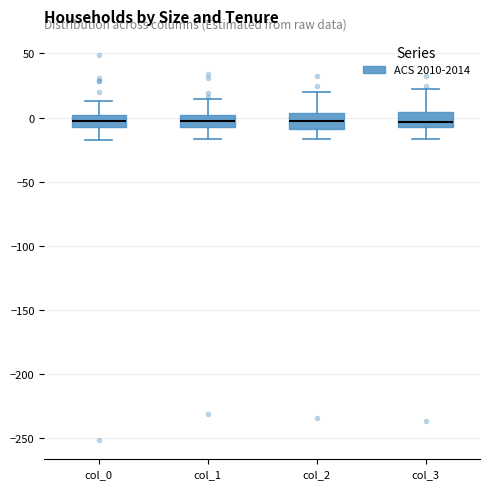

Reading left to right, transcribe this box plot: for each box, give where its median line is, the range the box spans, and where its two whiskers end, as read against the y-axis. The values are not printed on the chart, so give them approximately, as read against the axis.

col_0: median -5, box -10 to 0, whiskers -15 to 15
col_1: median -5, box -10 to 0, whiskers -15 to 15
col_2: median 0, box -10 to 5, whiskers -15 to 20
col_3: median -5, box -10 to 5, whiskers -15 to 20